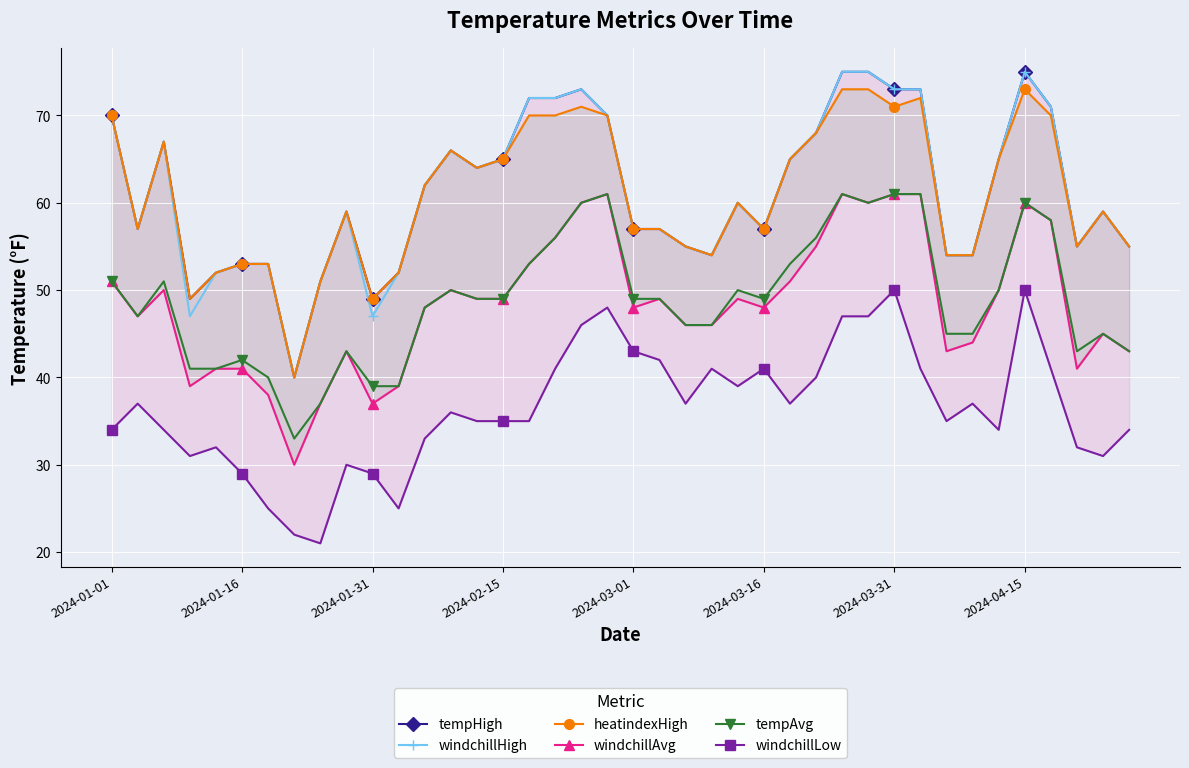

The value of tempAvg at 2024-03-01 is 66. True or false?

False